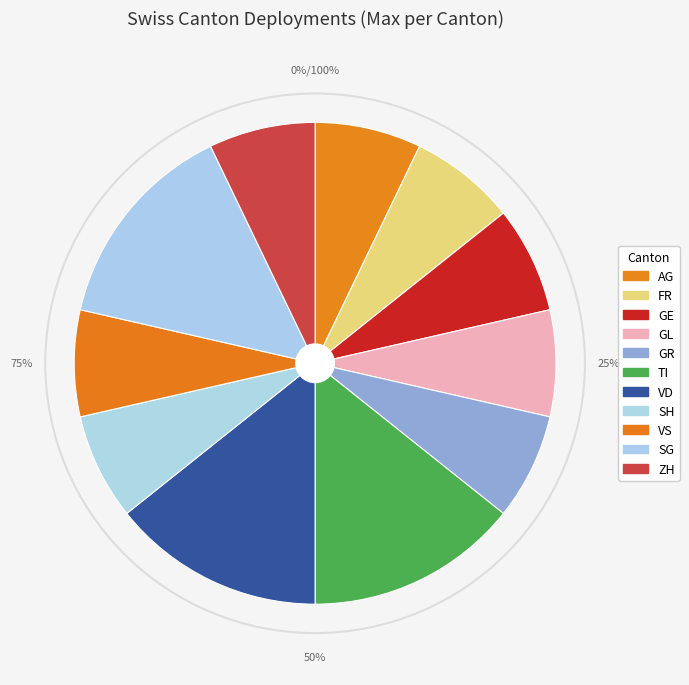

What is the smallest slice in the pie chart?

AG